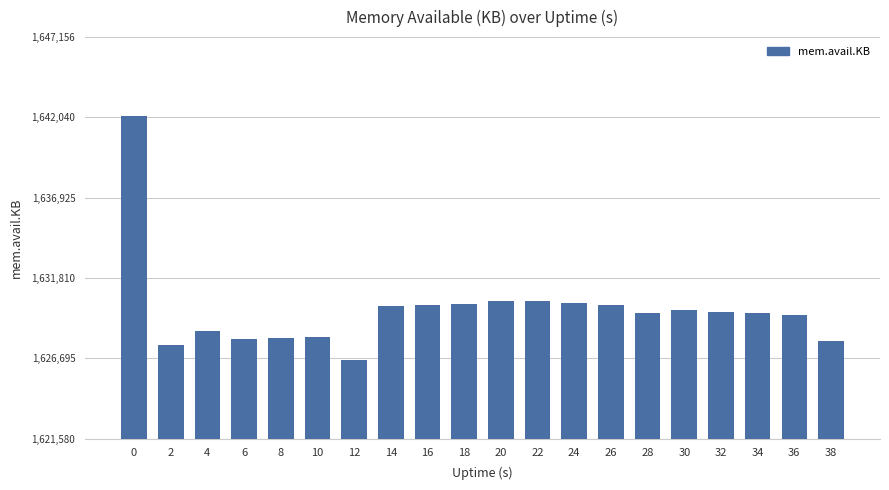

Are the bars horizontal?

No